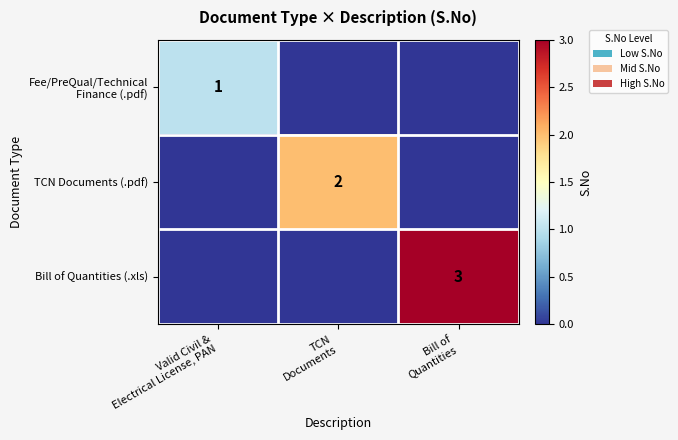

Which series has the largest total across all categories?

Bill of Quantities (.xls)